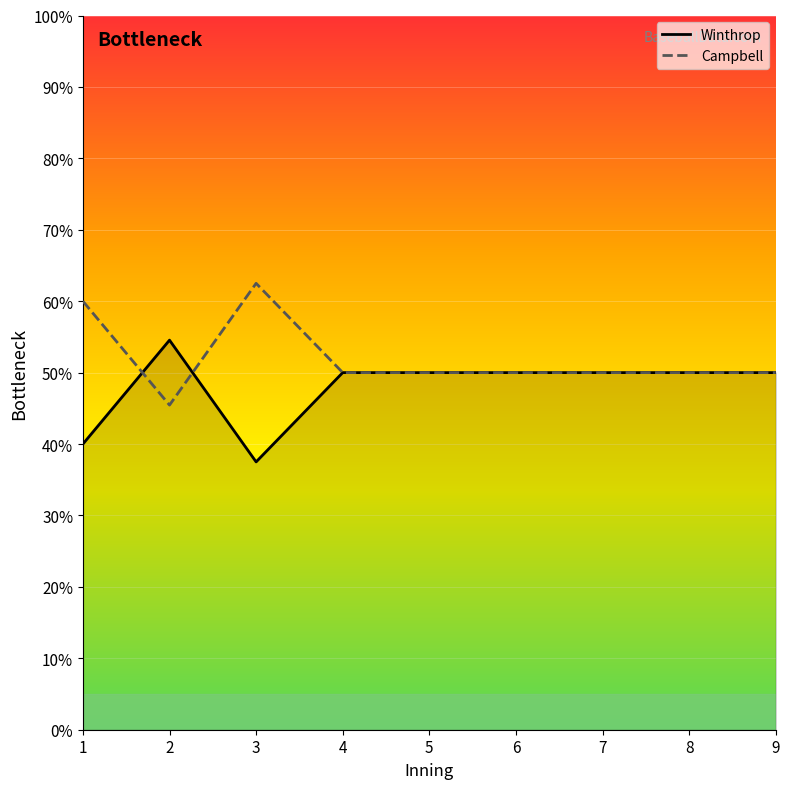

What are all the series names shown in the legend?

Winthrop, Campbell